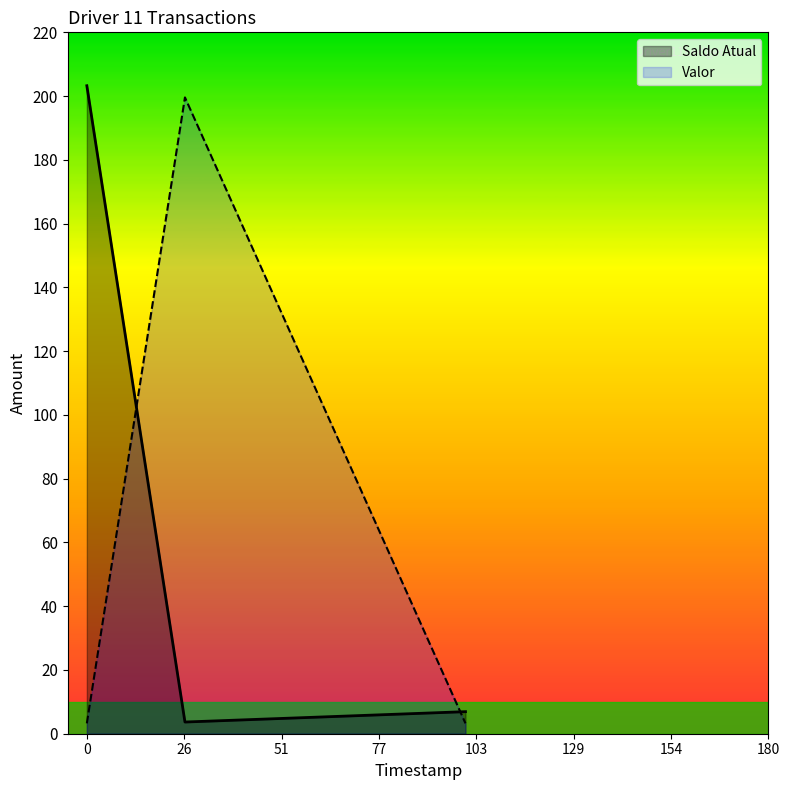

What is the sum of all Saldo Atual values?

213.8